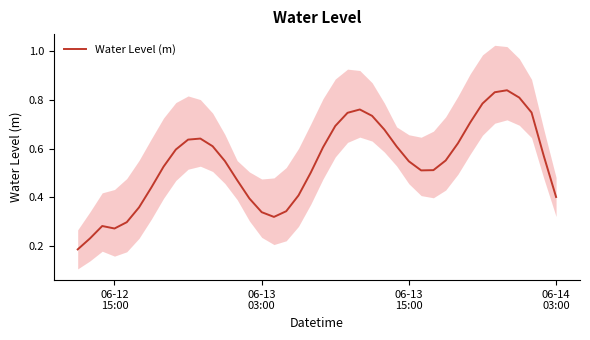

True or false: there are more than 2 points higher than both neighbors.

True